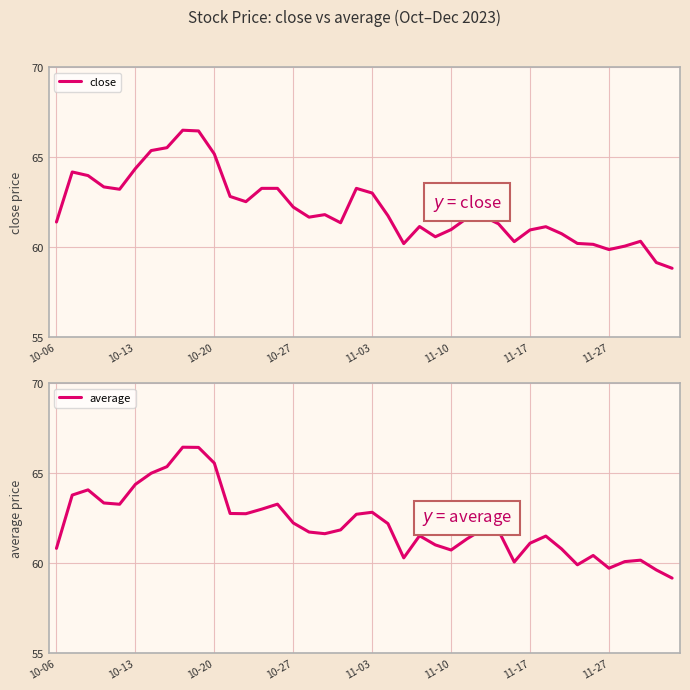

True or false: close has a value of 32.2 at 9.

False